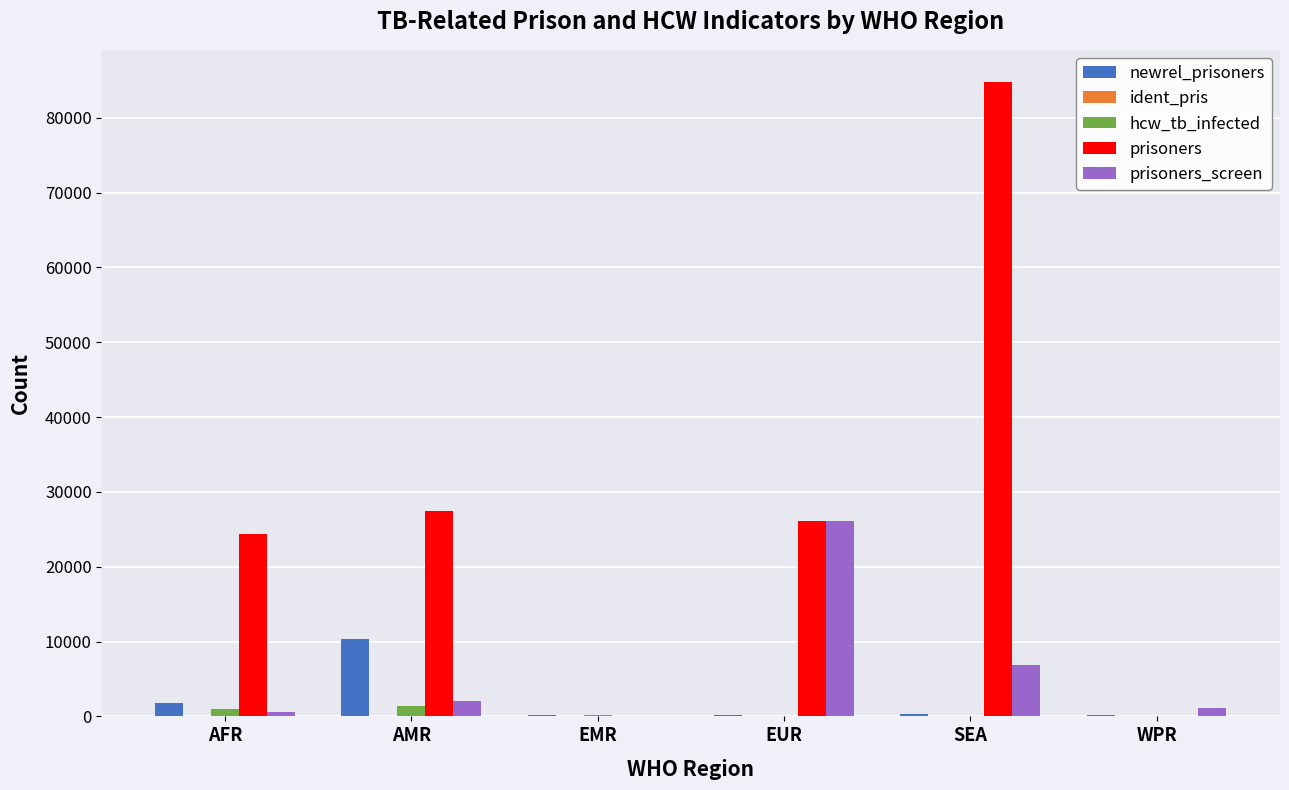

True or false: prisoners has a value of 0 at WPR.

True